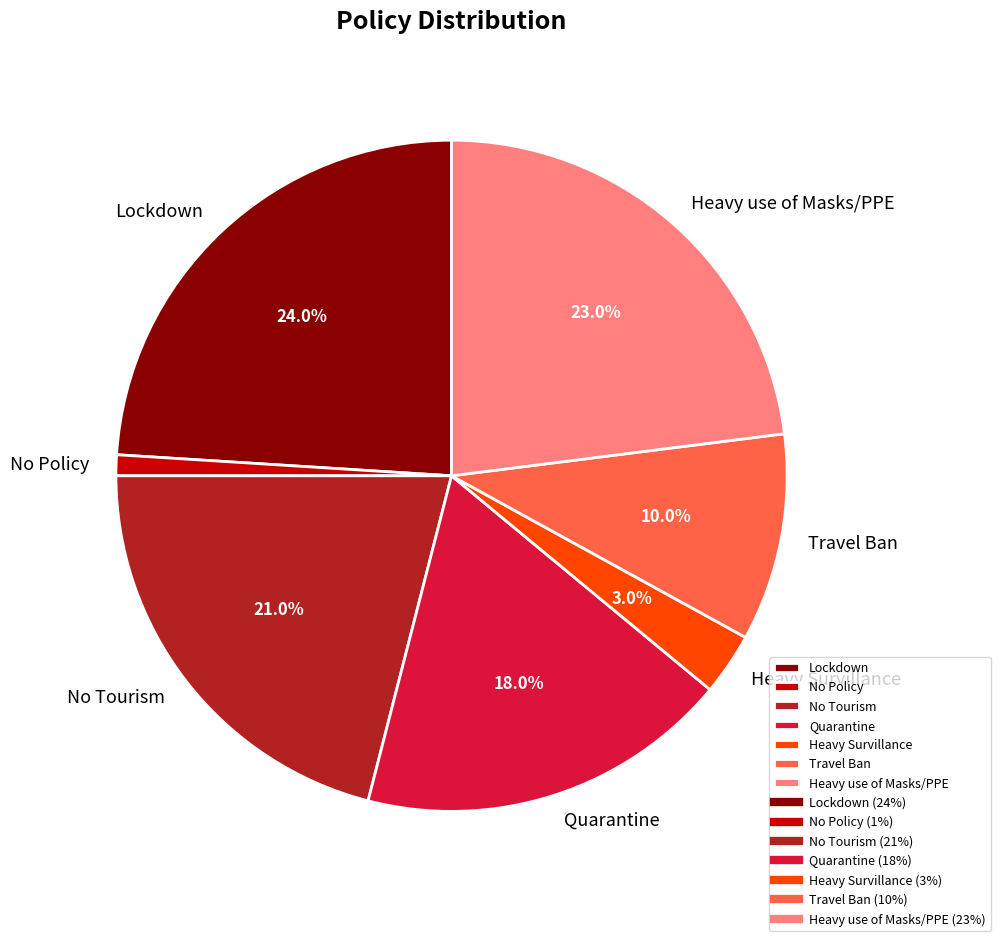

Does No Tourism account for over 50% of the chart?

No